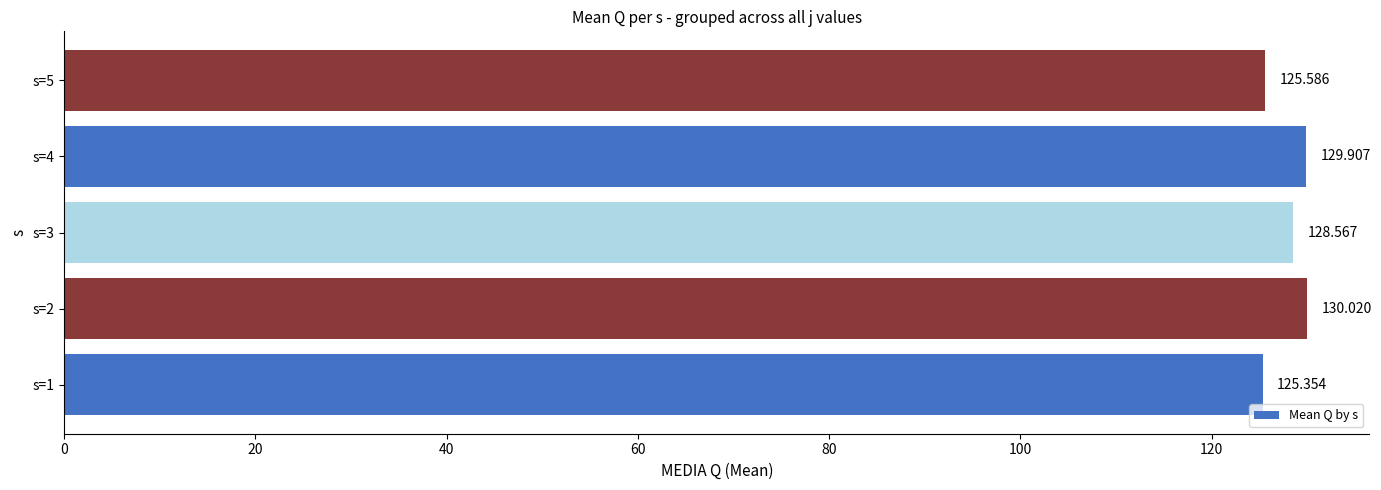

Count the number of data series in this chart.

1